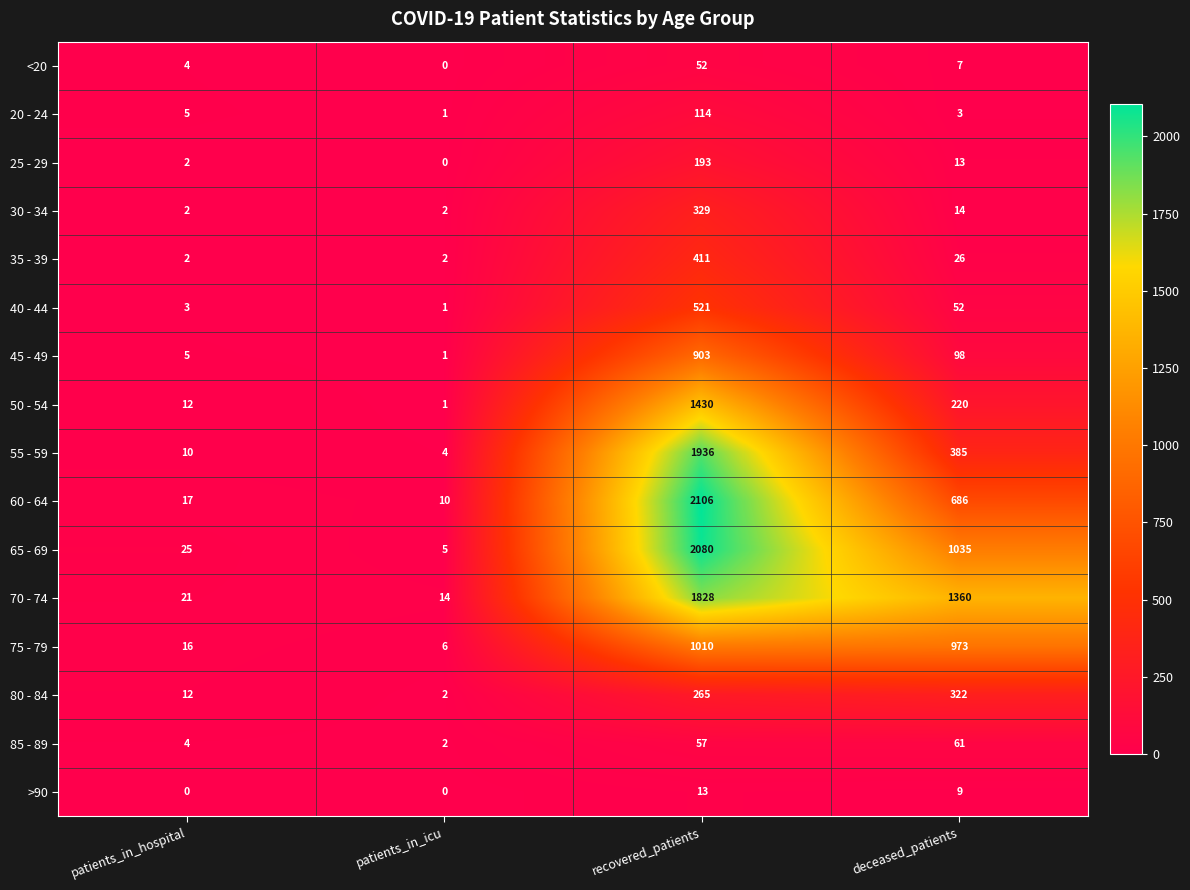

Rank the categories by 75 - 79 value from highest to lowest.

recovered_patients, deceased_patients, patients_in_hospital, patients_in_icu